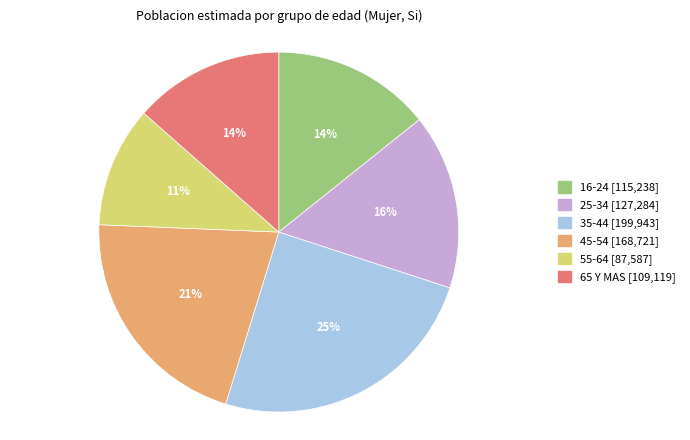

Does 35-44 account for over 50% of the chart?

No